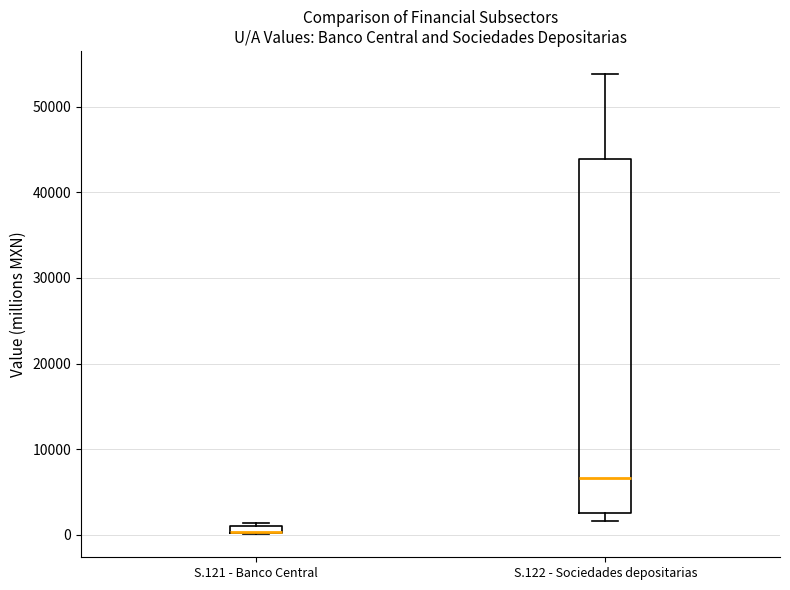

Where is the upper edge of the box for S.122 - Sociedades depositarias on the y-axis? The values are not printed on the chart, so give them approximately, as read against the axis.

44000